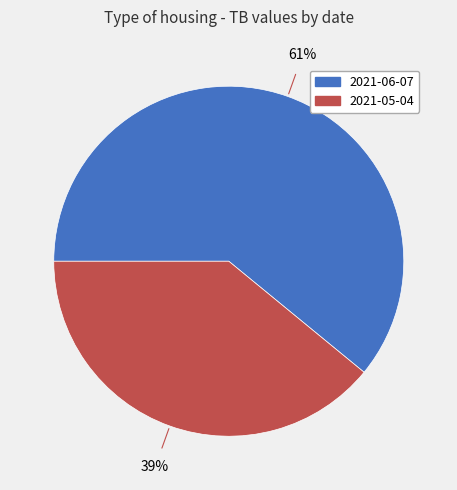

Do 2021-05-04 and 2021-06-07 together represent more than half of the pie?

Yes